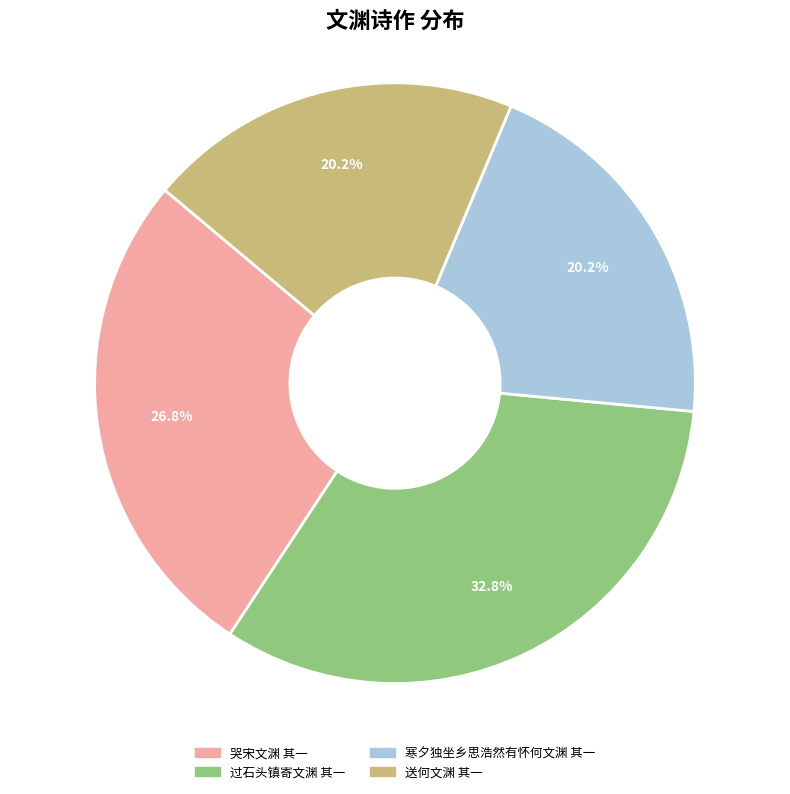

Which has a higher value, 送何文渊 其一 or 哭宋文渊 其一?

哭宋文渊 其一